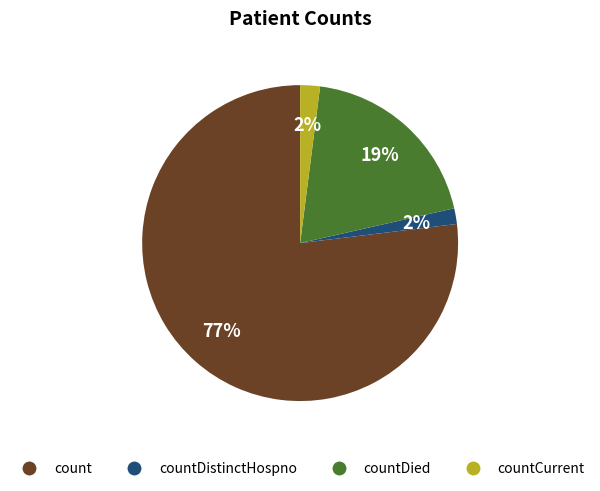

Do countDied and count together represent more than half of the pie?

Yes